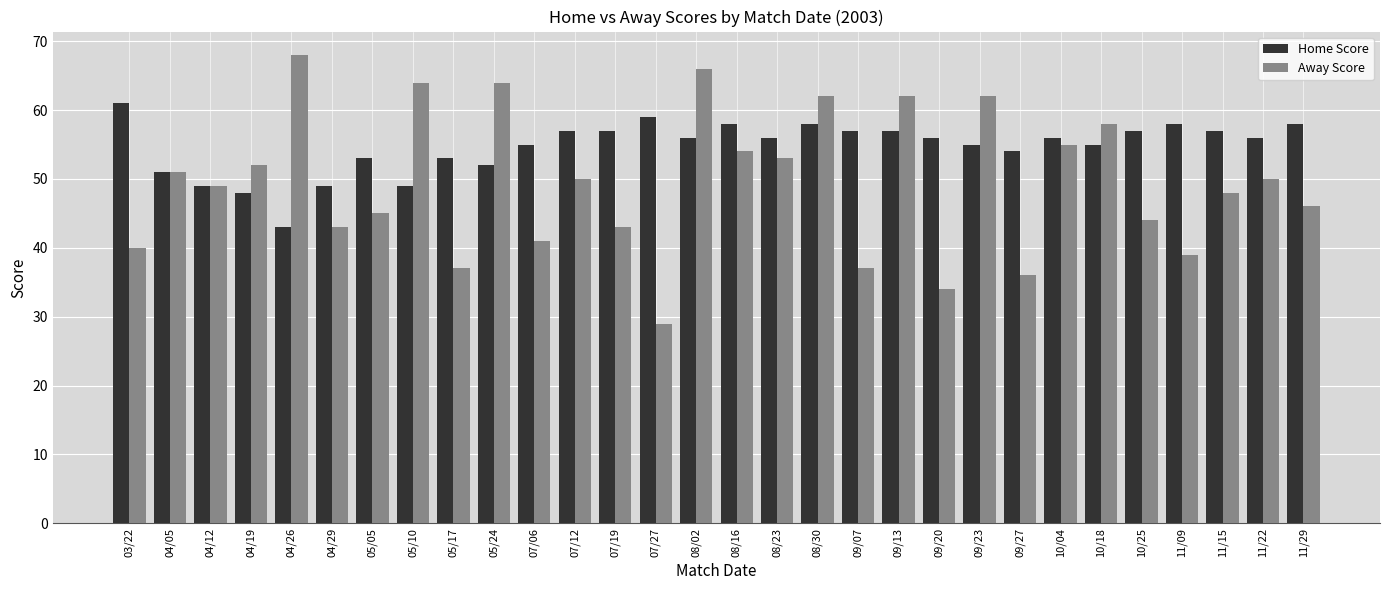

Is it true that Away Score equals 68 at 05/05?

False